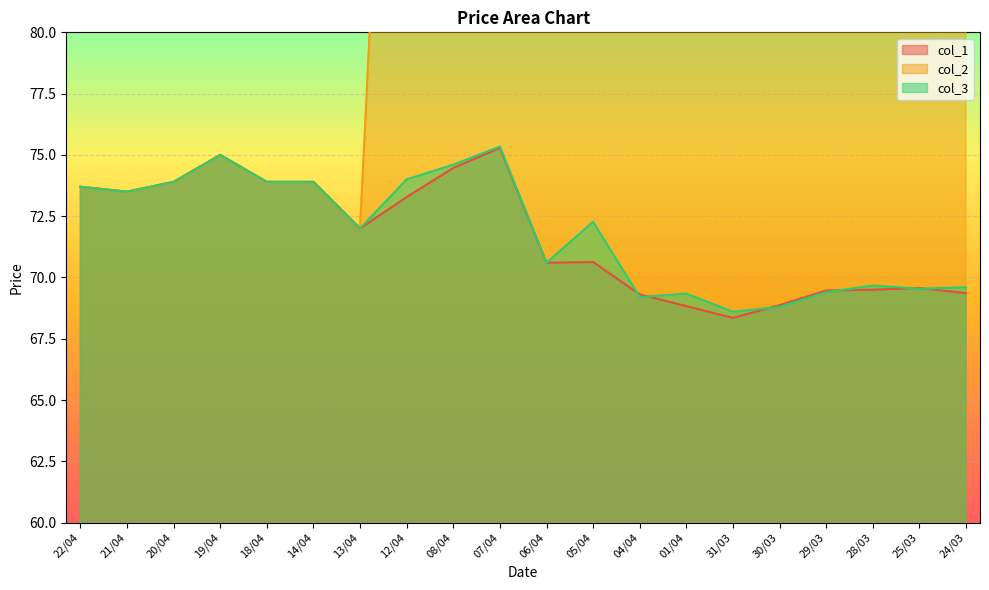

What is the difference between the maximum and second lowest values in the col_3 series?

6.5